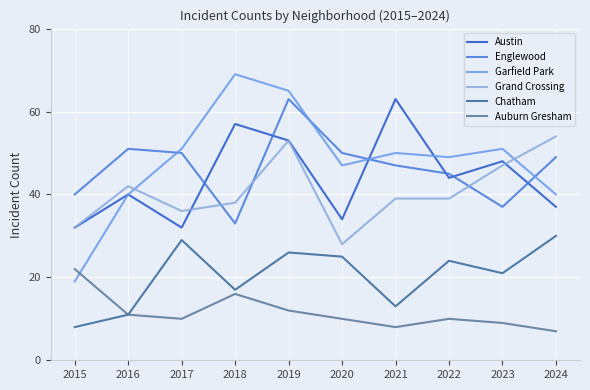

True or false: Chatham and Englewood intersect in this chart.

False